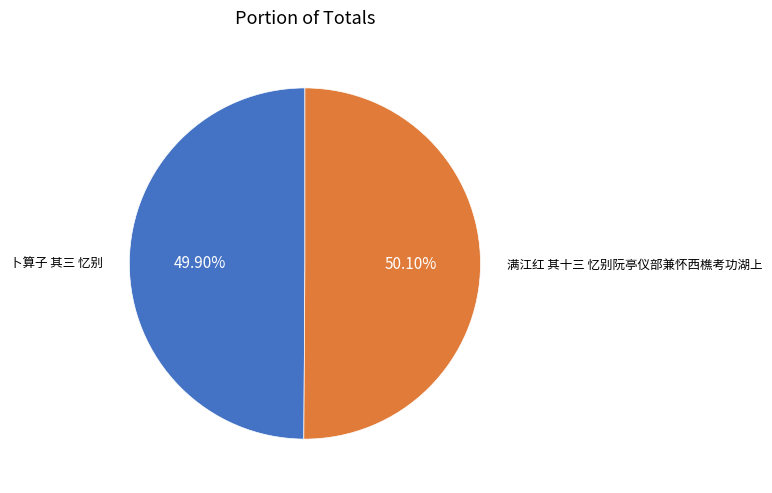

What percentage is the 满江红 其十三 忆别阮亭仪部兼怀西樵考功湖上 slice, to the nearest percent?

50%